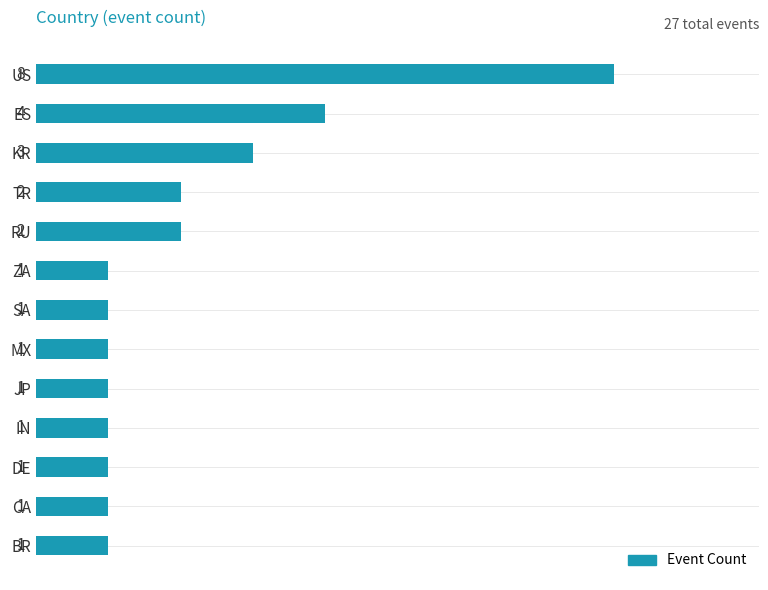

The value at JP is 1. True or false?

True